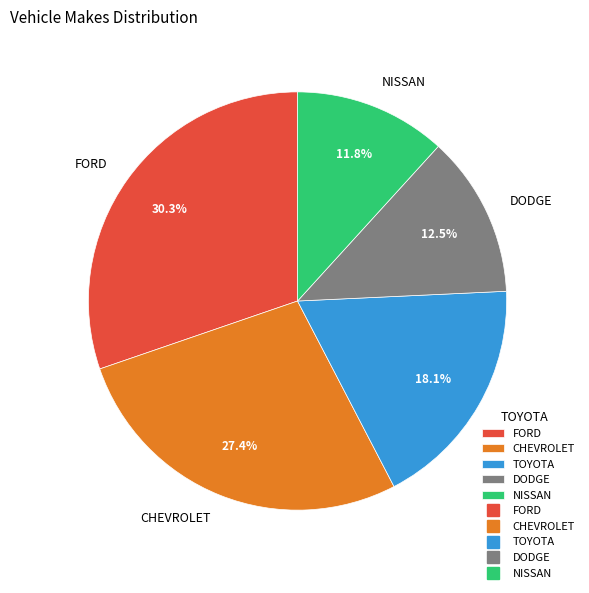

The TOYOTA slice represents 8% of the pie. True or false?

False